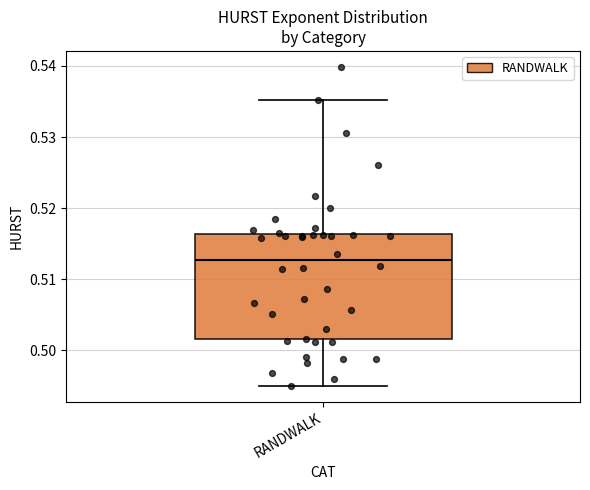

Where is the upper edge of the box for RANDWALK on the y-axis? The values are not printed on the chart, so give them approximately, as read against the axis.

0.516